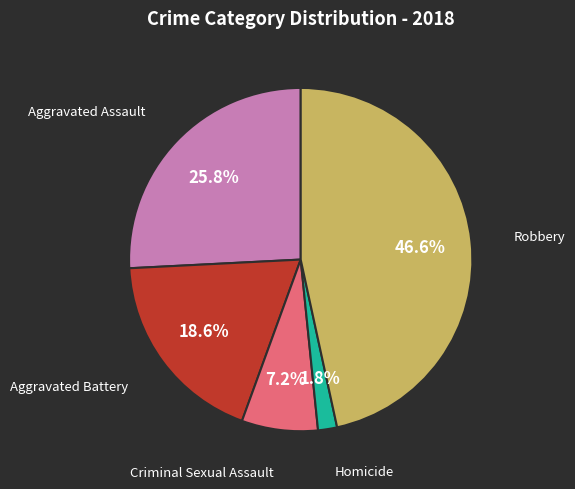

To the nearest percent, what is the average slice percentage?

20%